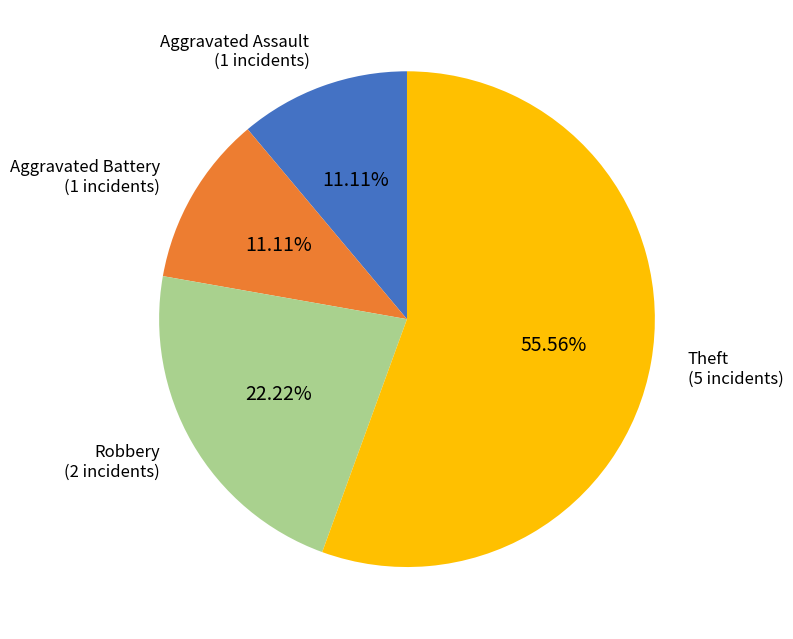

What portion of the pie excludes Robbery?

77.8%